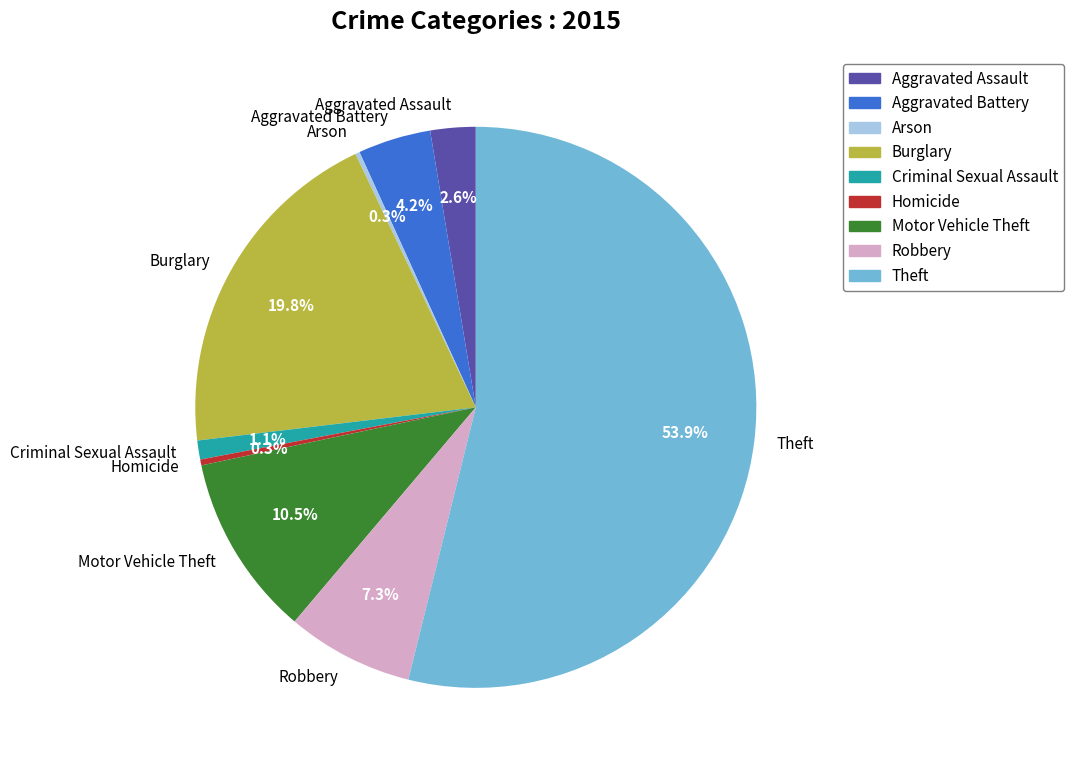

Is it true that Theft is 68% of the pie?

False